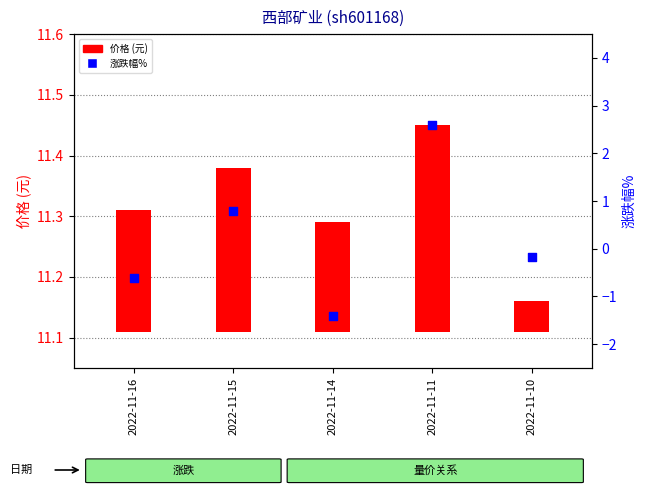

What are all the series names shown in the legend?

价格 (元), 涨跌幅%